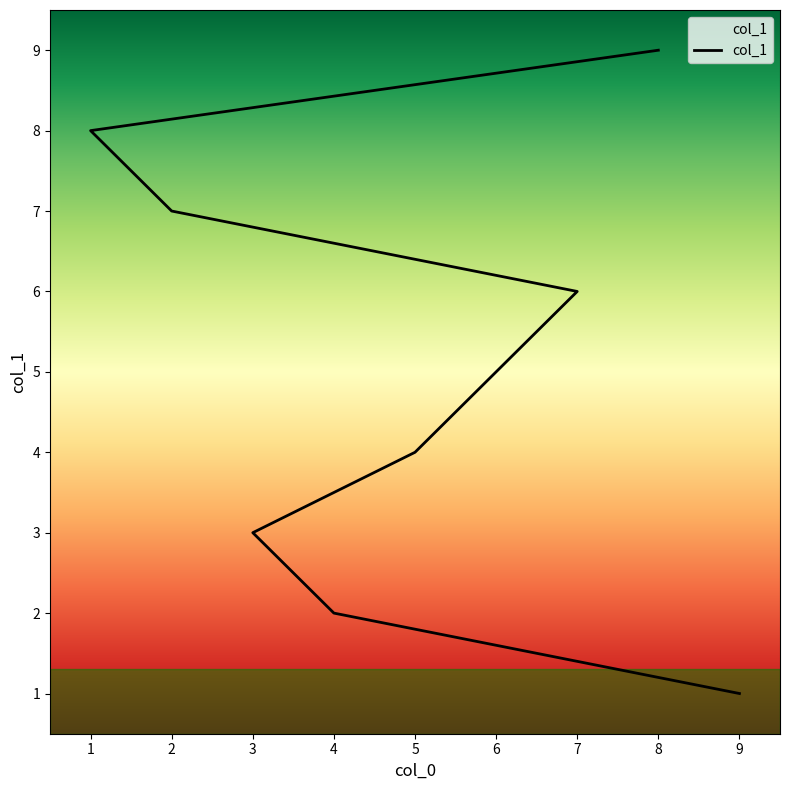

How many distinct data groups are displayed?

1